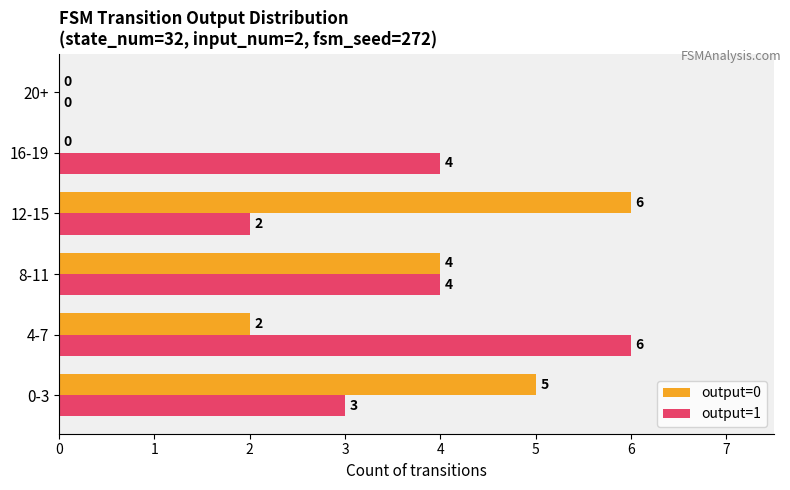

What is the maximum value for output=1?

6